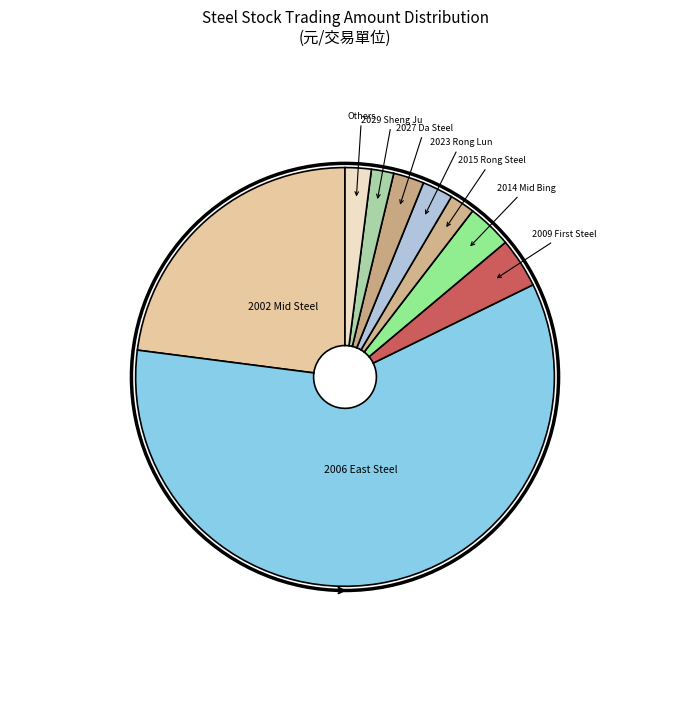

How many segments does this pie chart have?

9